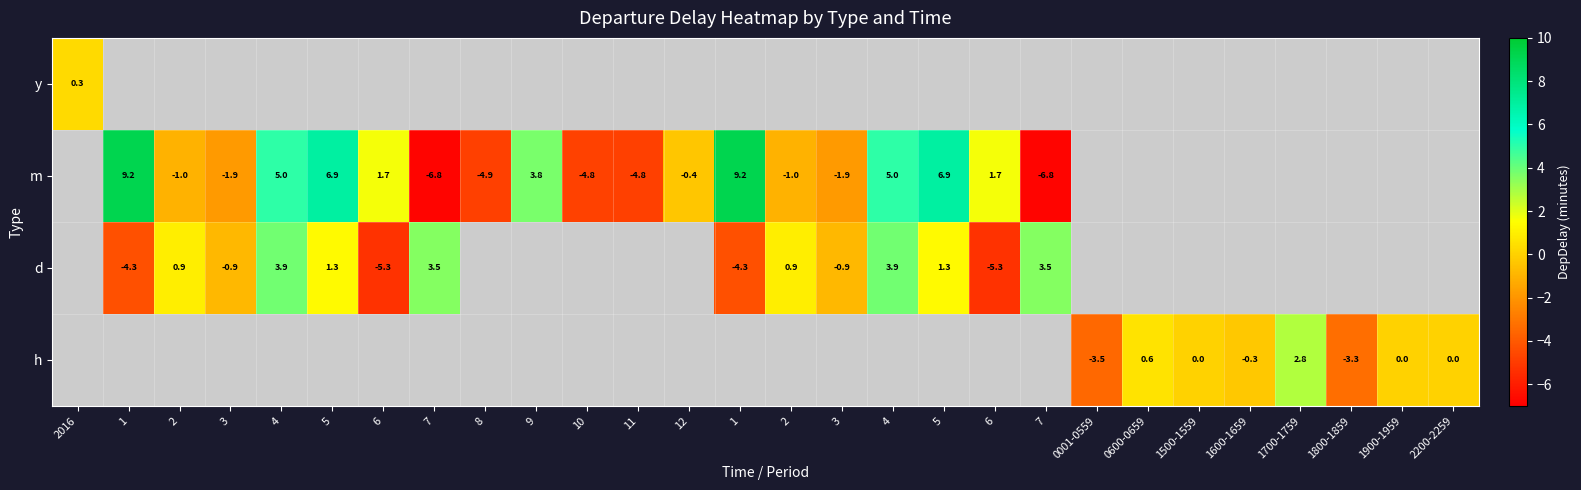

What is the minimum value for y?

0.3